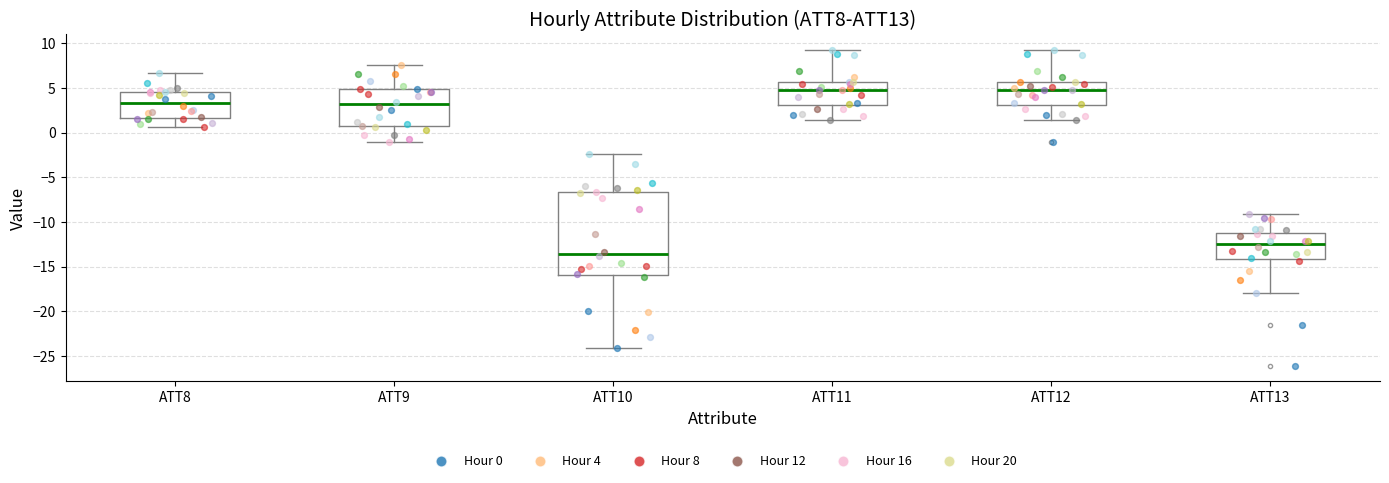

Where is the upper edge of the box for ATT8 on the y-axis? The values are not printed on the chart, so give them approximately, as read against the axis.

4.5